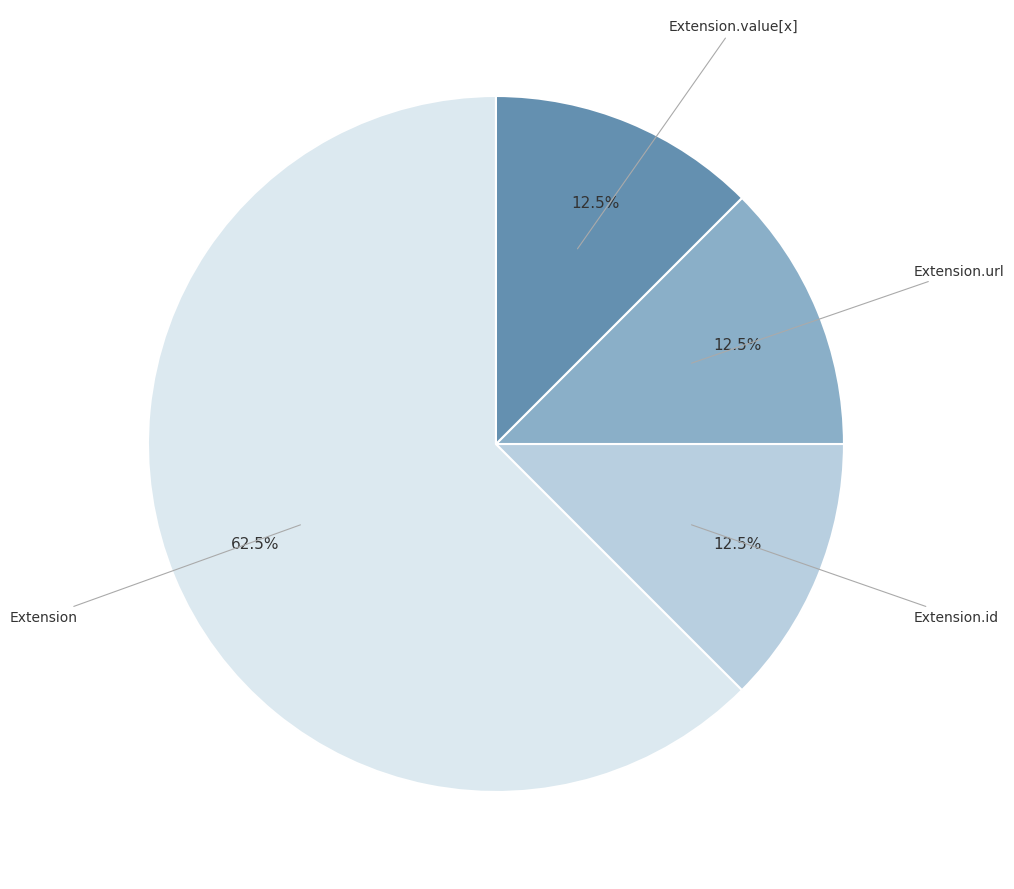

Do Extension.id and Extension together represent more than half of the pie?

Yes